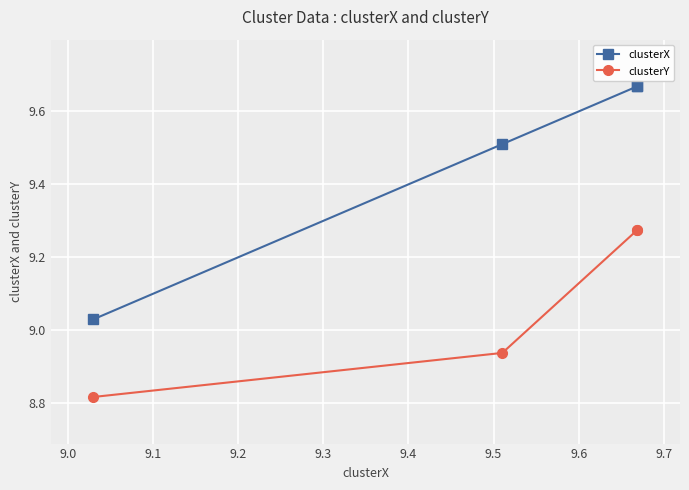

Which series has the largest range (max minus min)?

clusterX